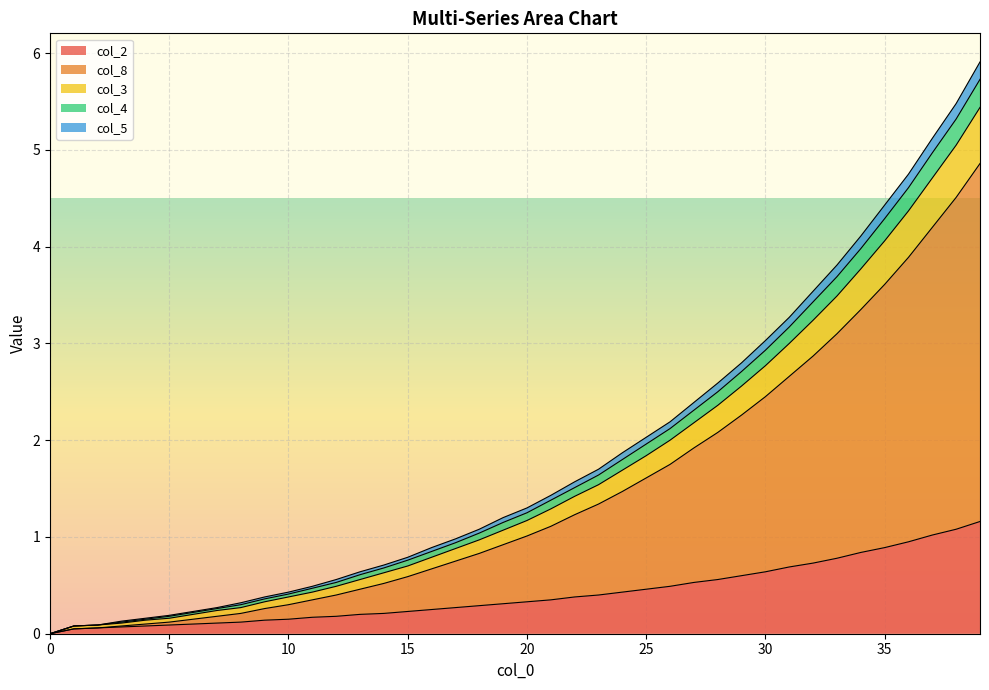

True or false: col_8 has more than 0 points higher than both neighbors.

False